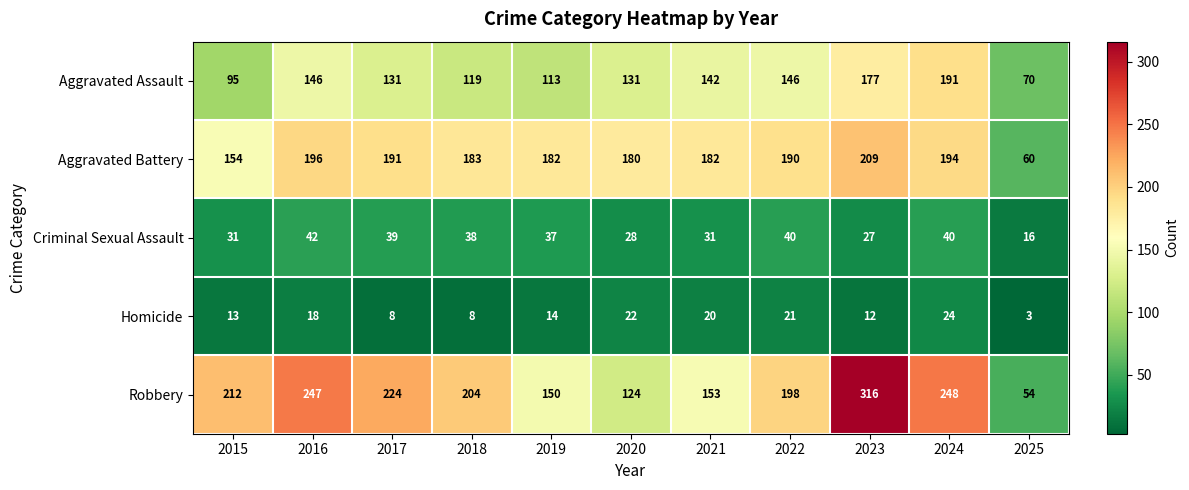

What is the minimum value shown in the chart?

3